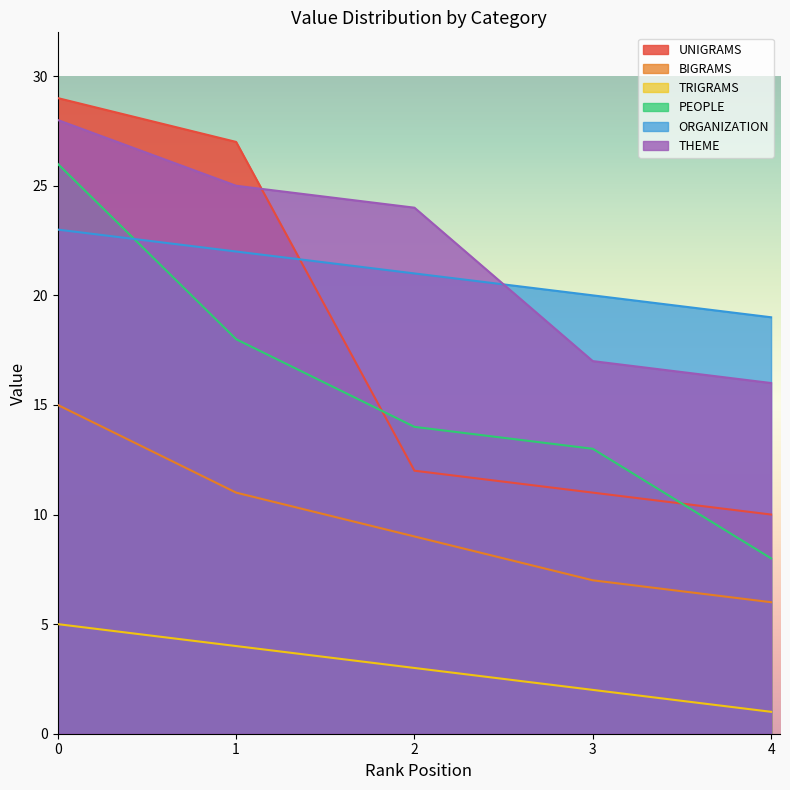

How many data points in TRIGRAMS are less than 3?

2